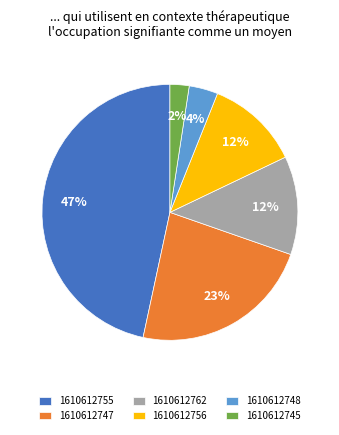

True or false: 1610612747 accounts for 32% of the total.

False